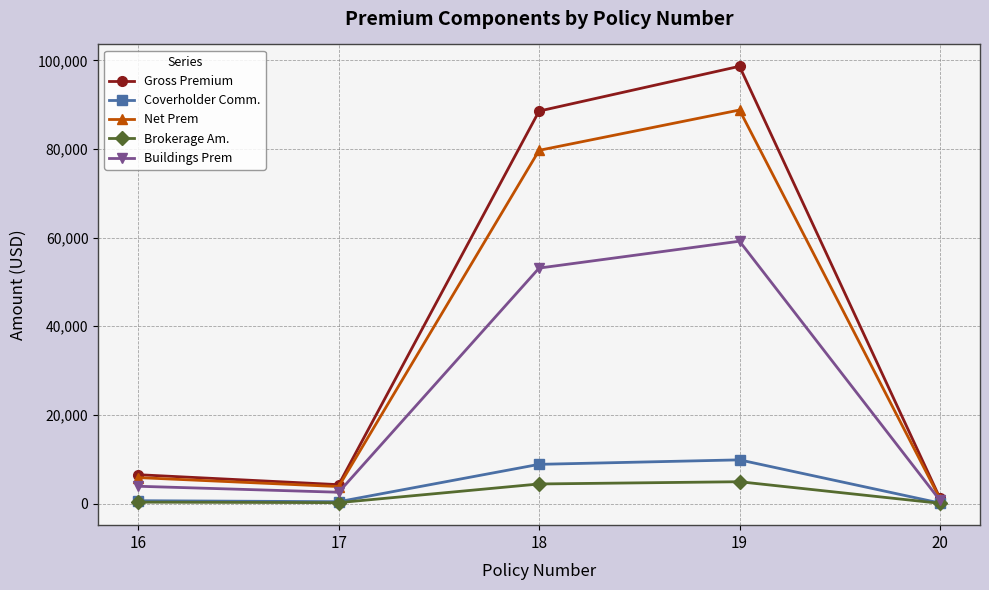

List the series in order of their peak value, lowest first.

Brokerage Am., Coverholder Comm., Buildings Prem, Net Prem, Gross Premium